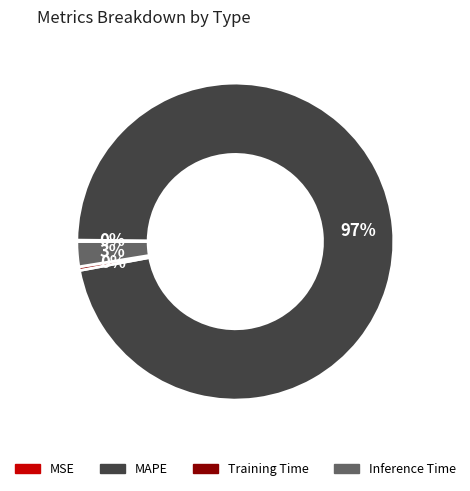

Is it true that Training Time is 9% of the pie?

False